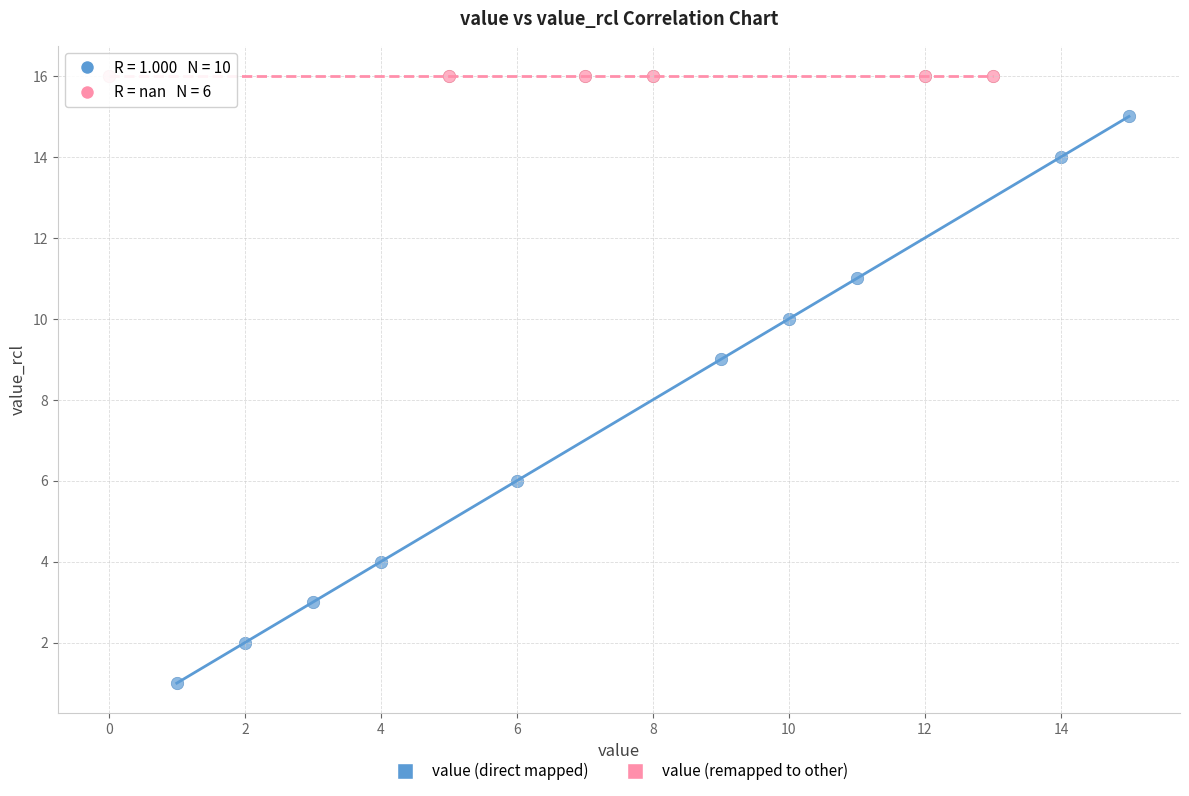

Which series contains the highest Y value?

value (remapped to other)